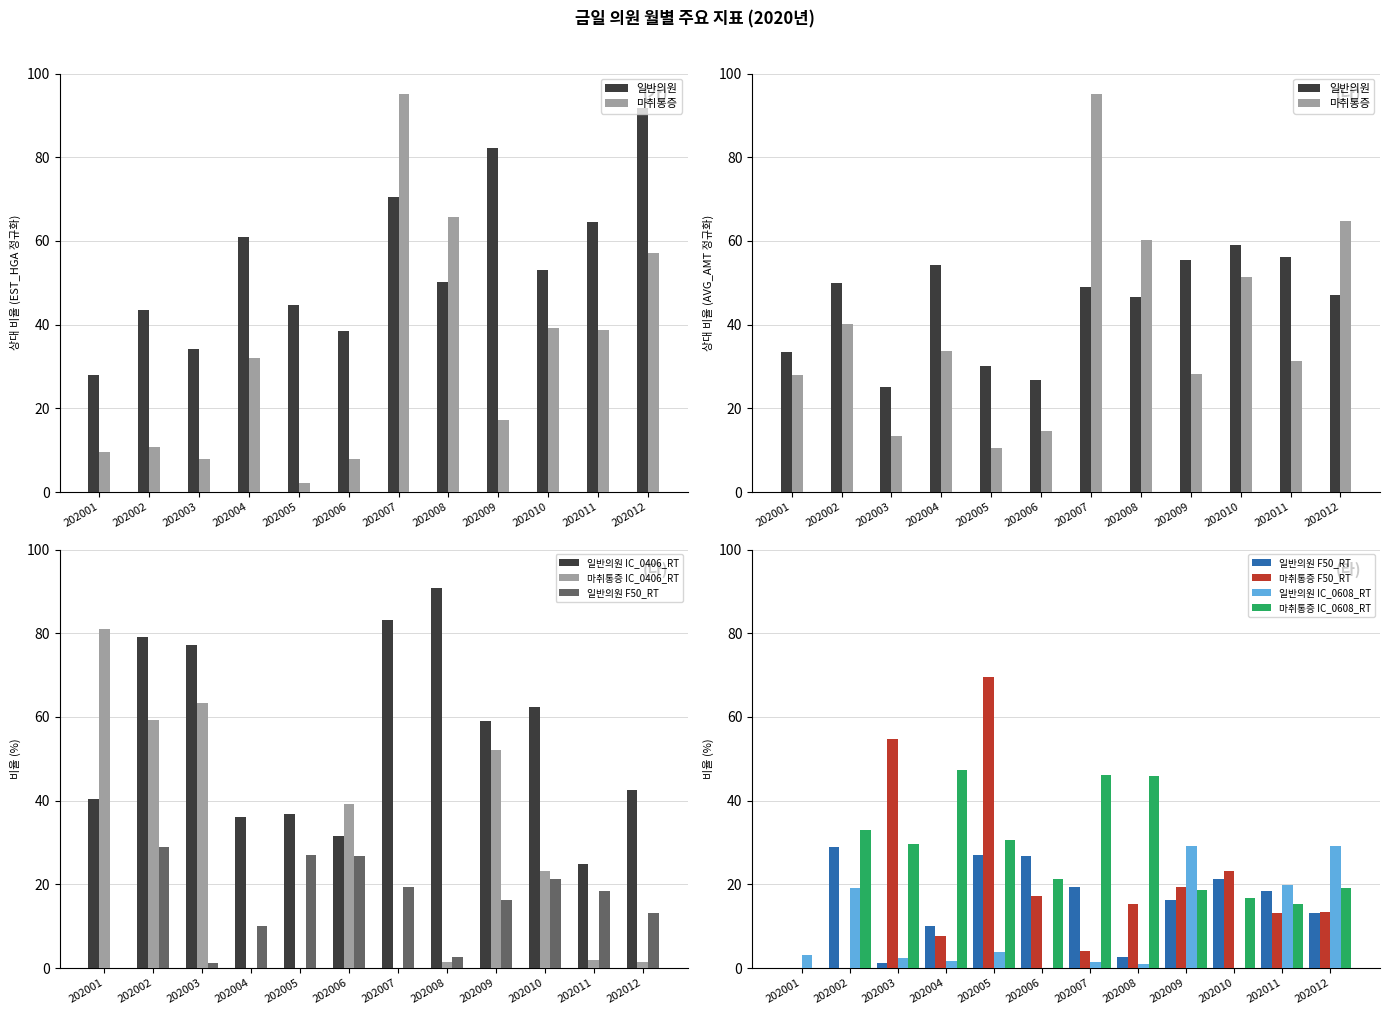

Which series has the widest spread of values?

마취통증 EST_HGA